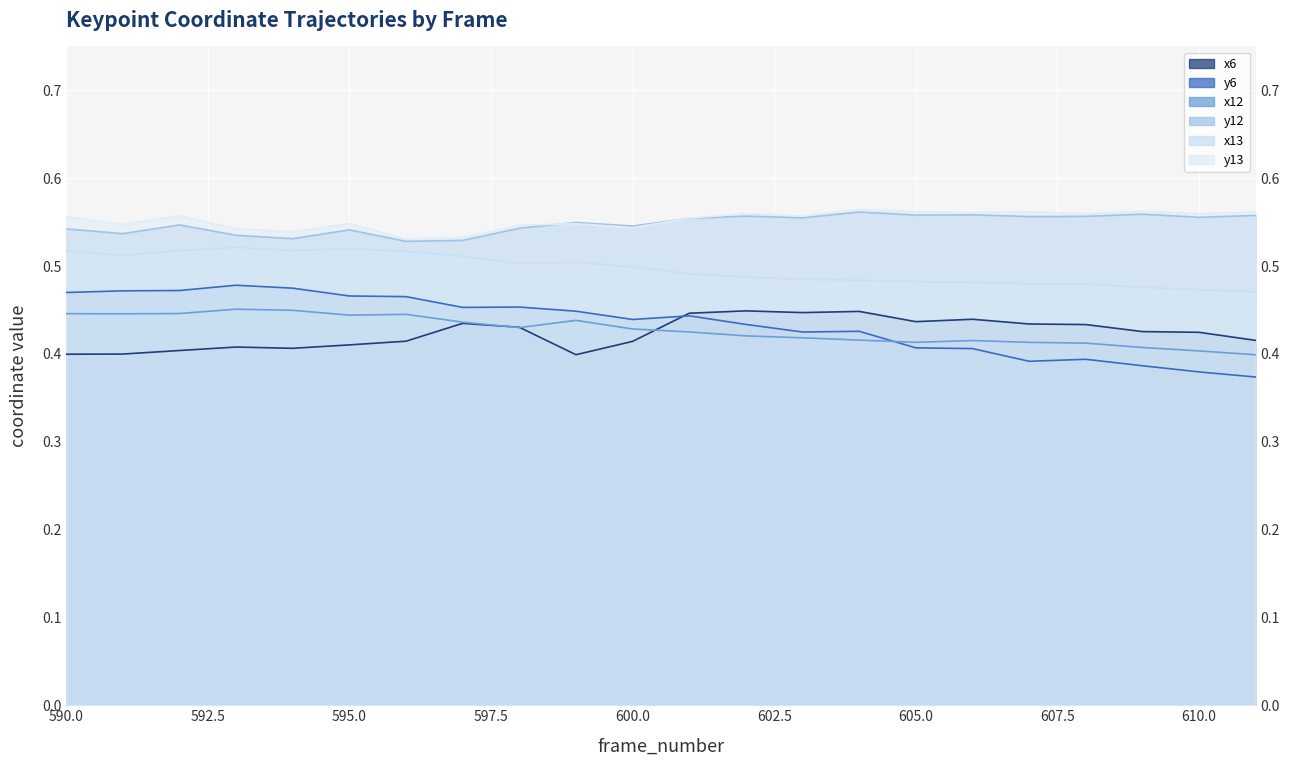

What is the smallest value displayed?

0.4